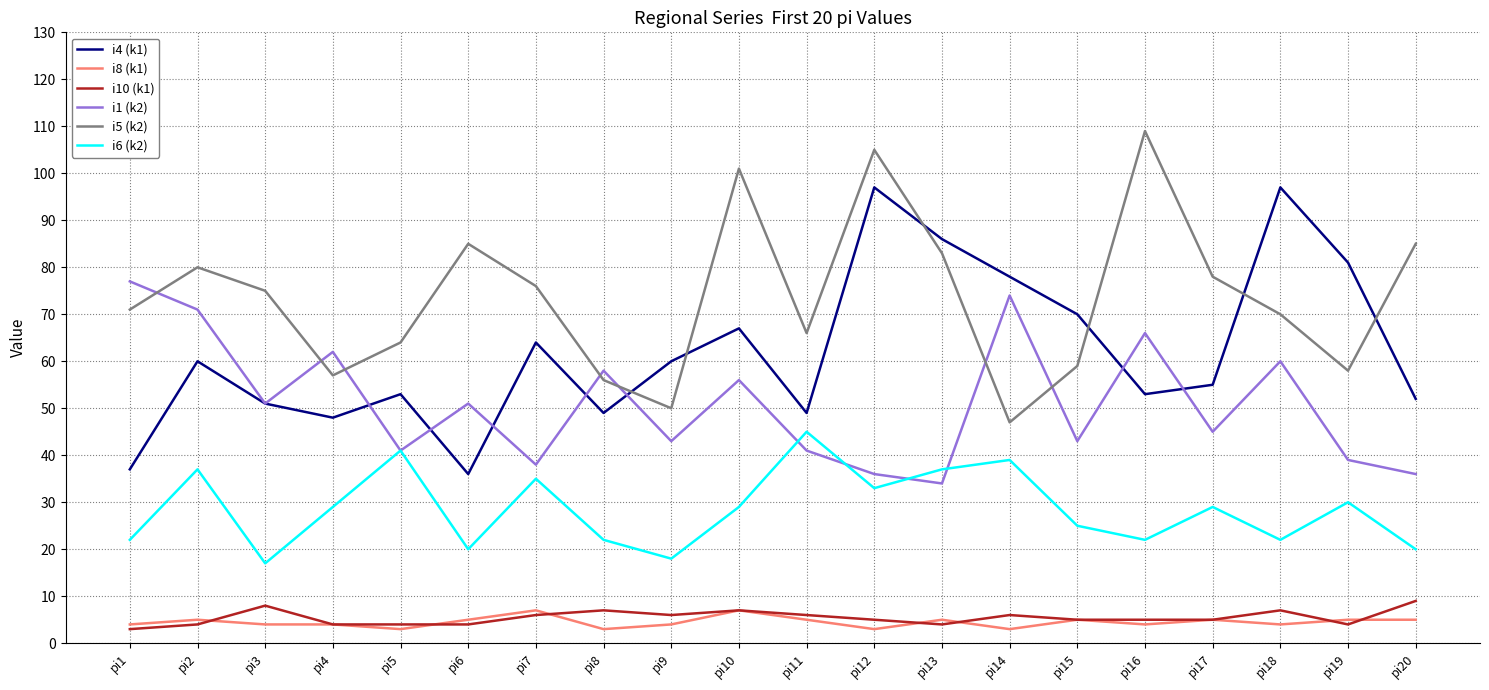

What is the sum of the i10 (k1) values at pi13 and pi4?

8